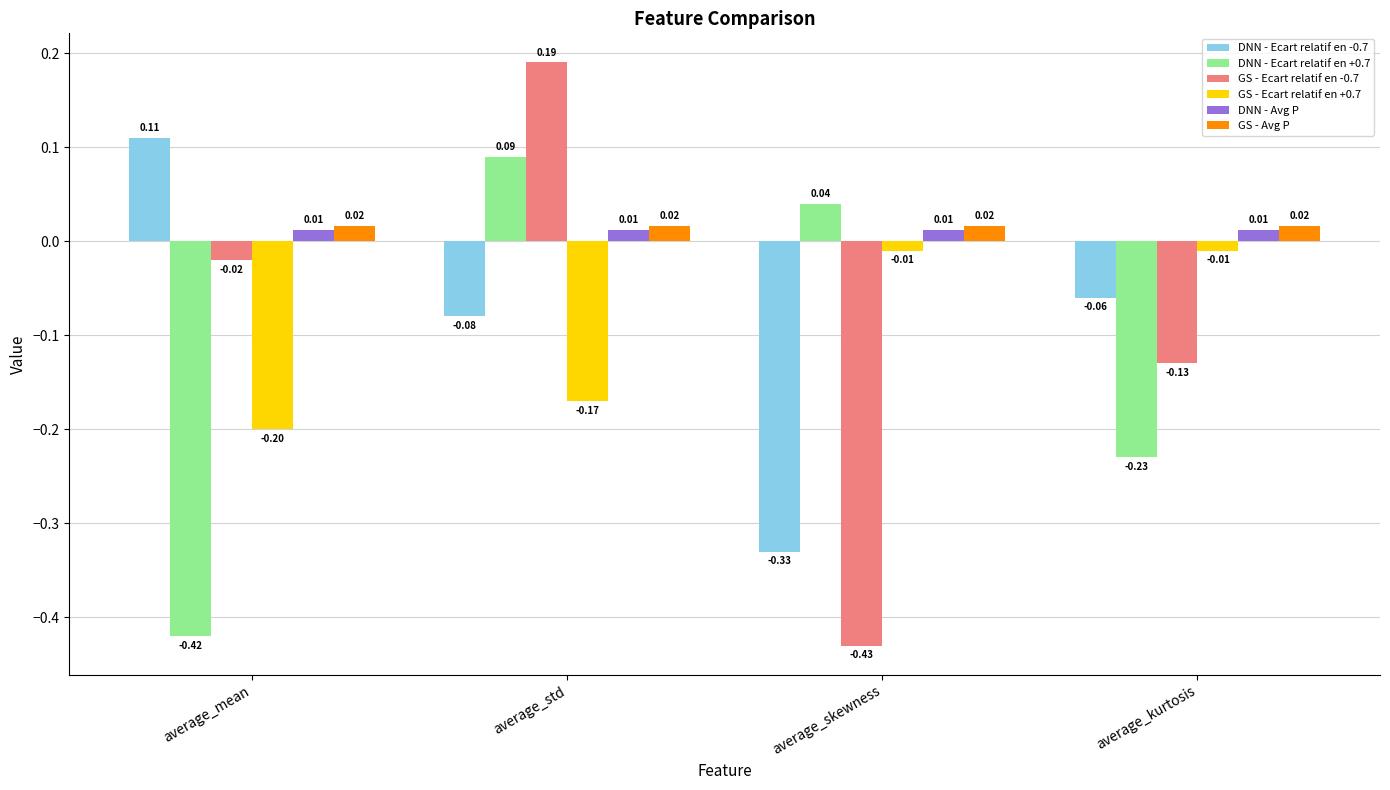

Which category has the lowest value across all series?

average_skewness